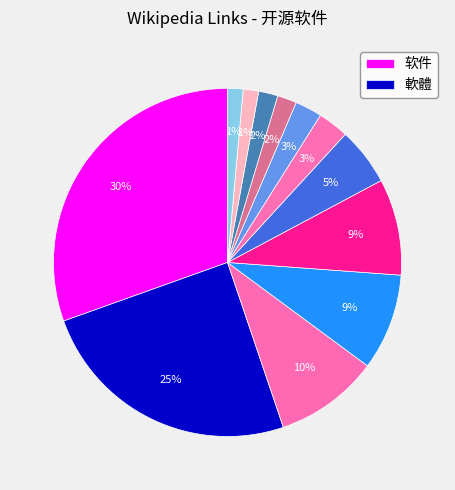

Does any single category account for the majority?

No